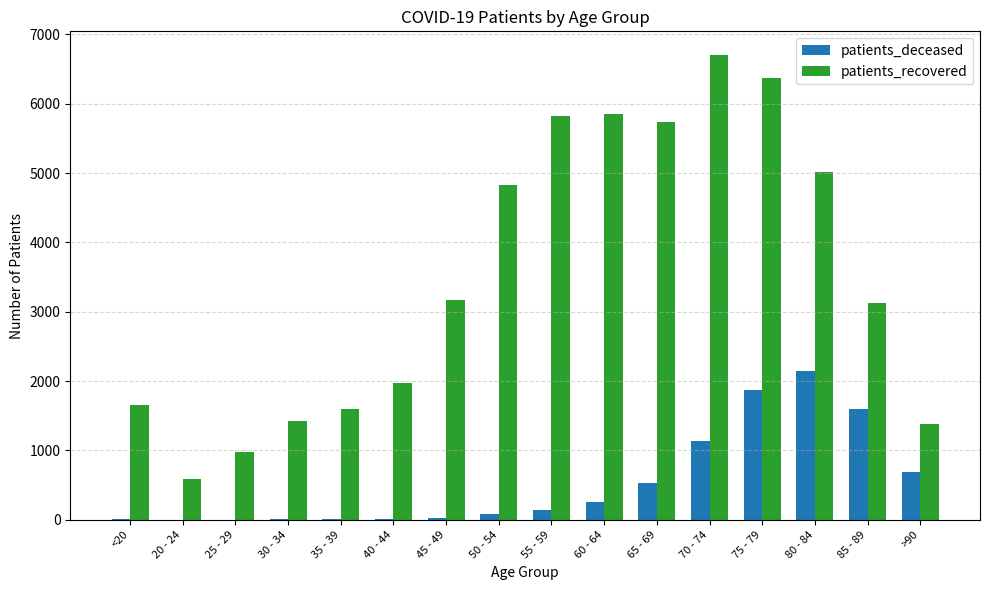

Between <20 and 20 - 24, which series saw the biggest shift?

patients_recovered